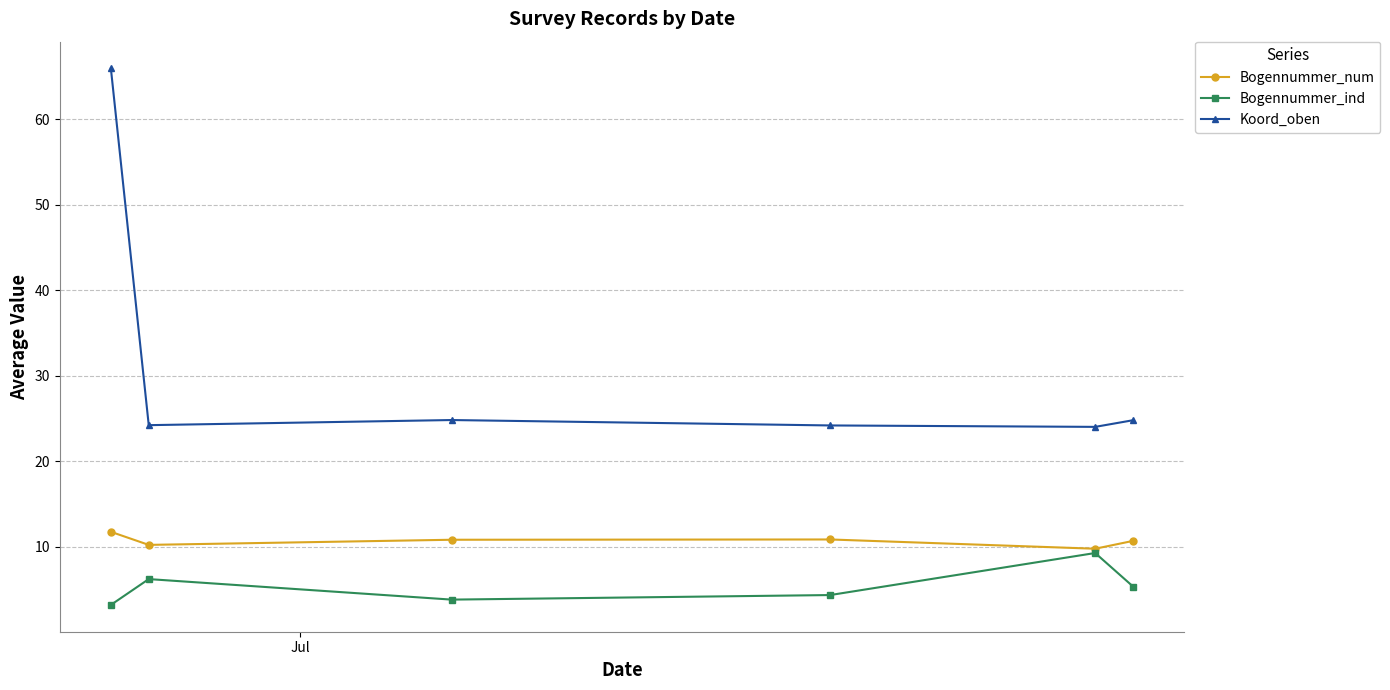

Which series has the largest total across all categories?

Koord_oben